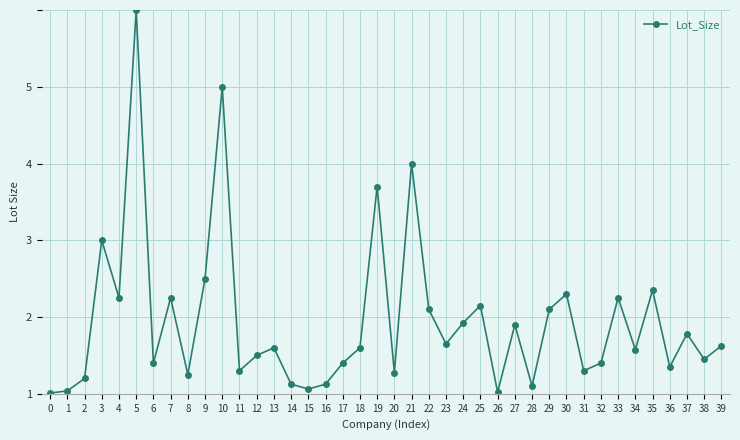

The chart shows a value of 0.4 at 8. True or false?

False